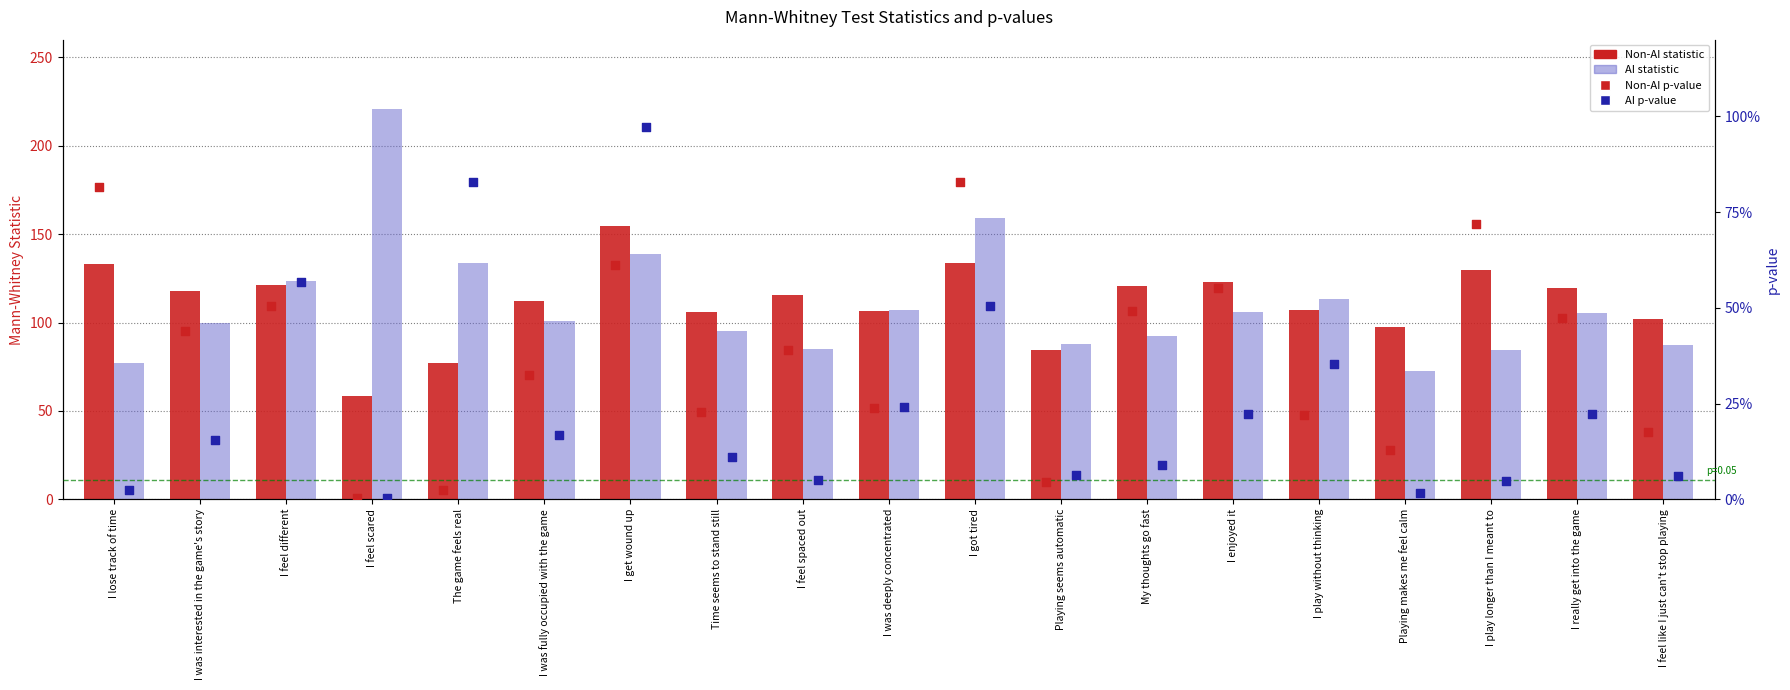

What is the total value across all series at Time seems to stand still?

201.3